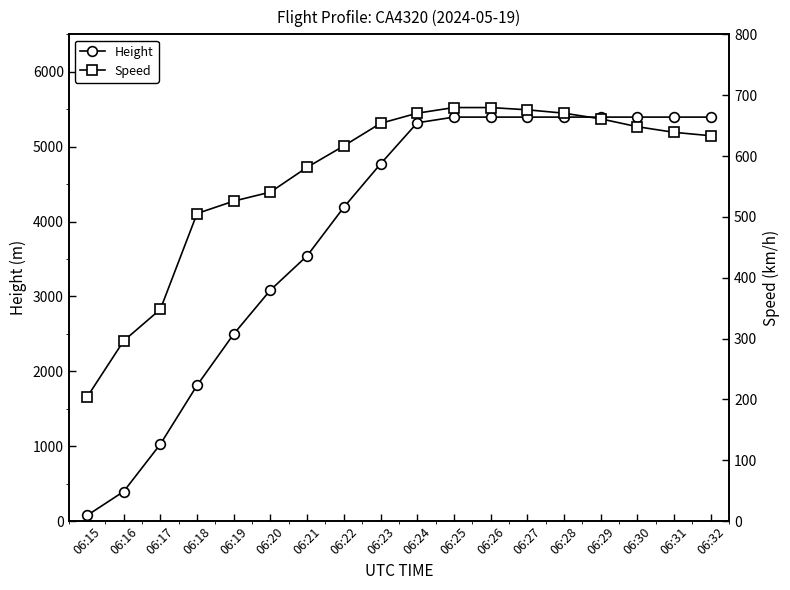

True or false: Speed has a value of 452.7 at 06:29.

False